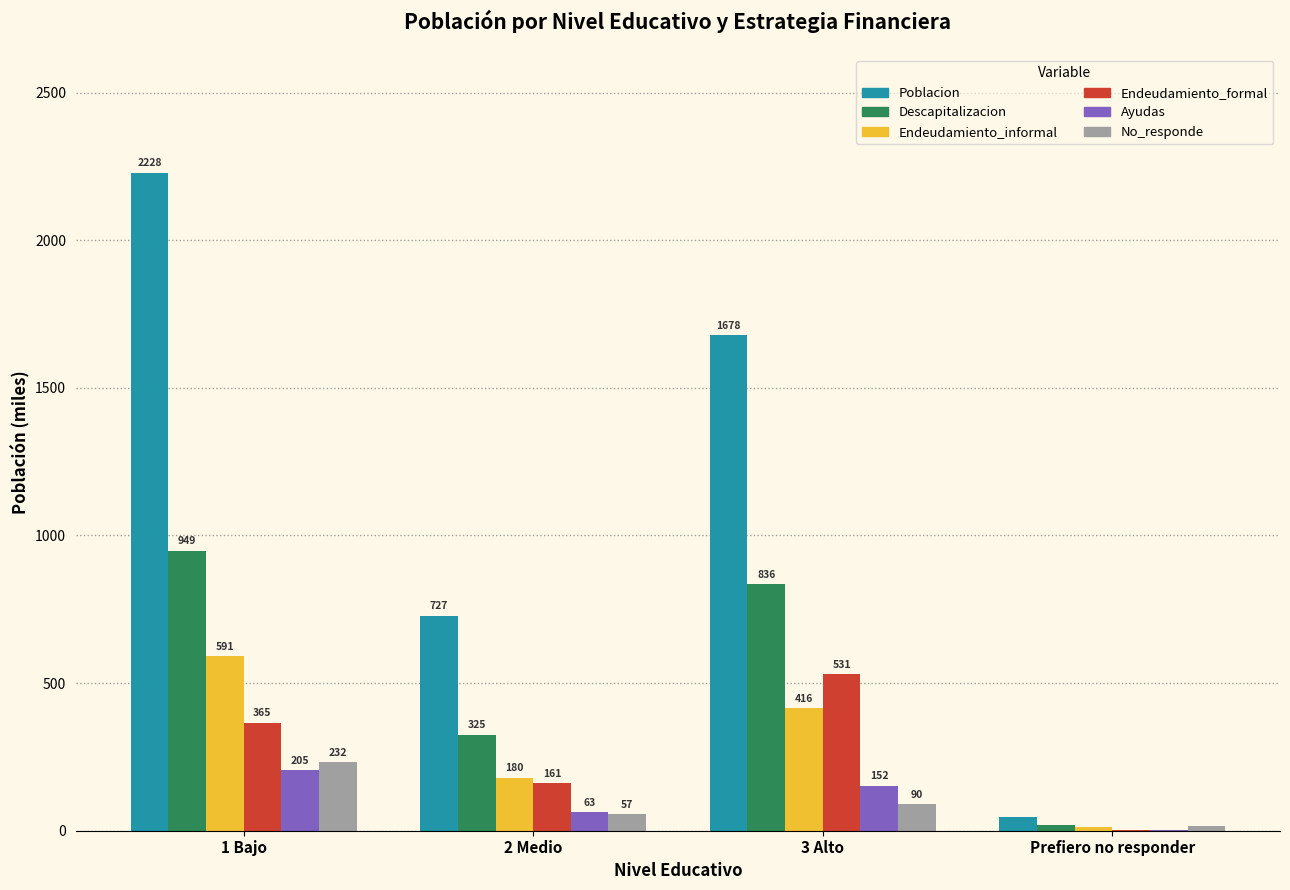

How many groups of bars are there?

4